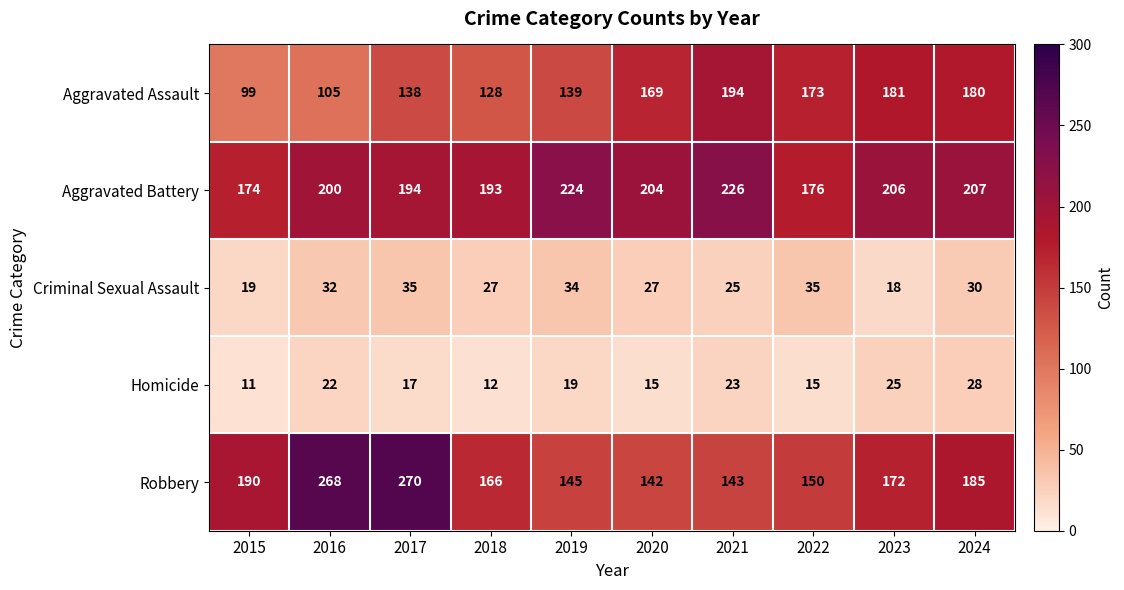

The Aggravated Battery series shows 233 at 2015. True or false?

False